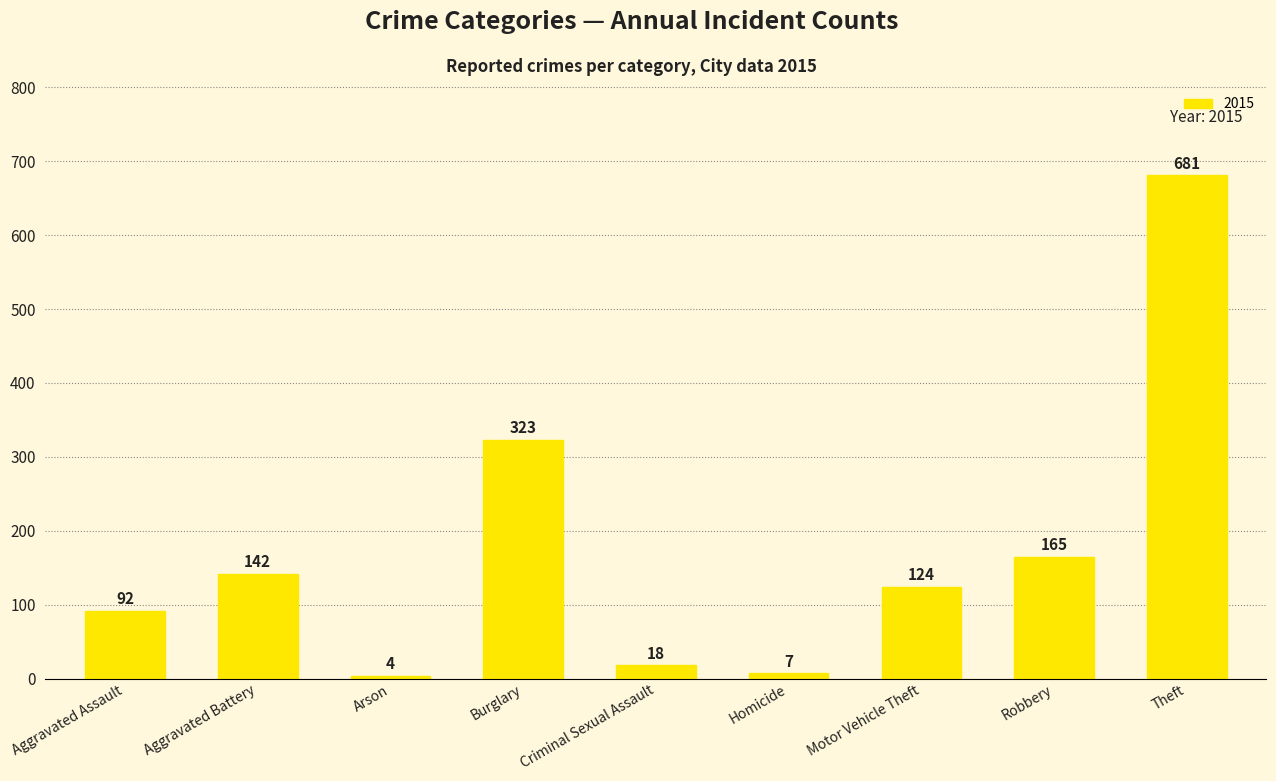

Between Burglary and Aggravated Assault, which is larger?

Burglary